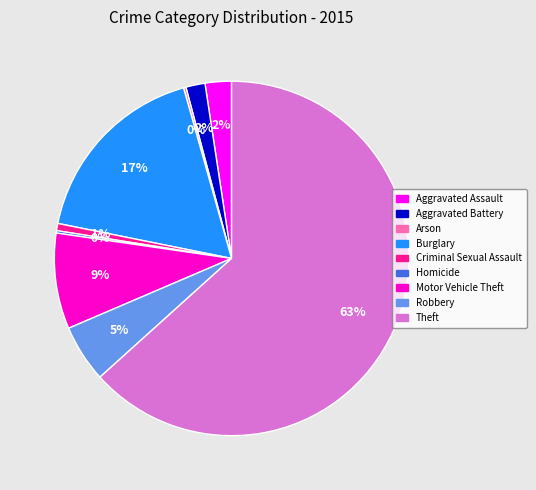

To the nearest percent, what percentage of the pie is Aggravated Battery?

2%